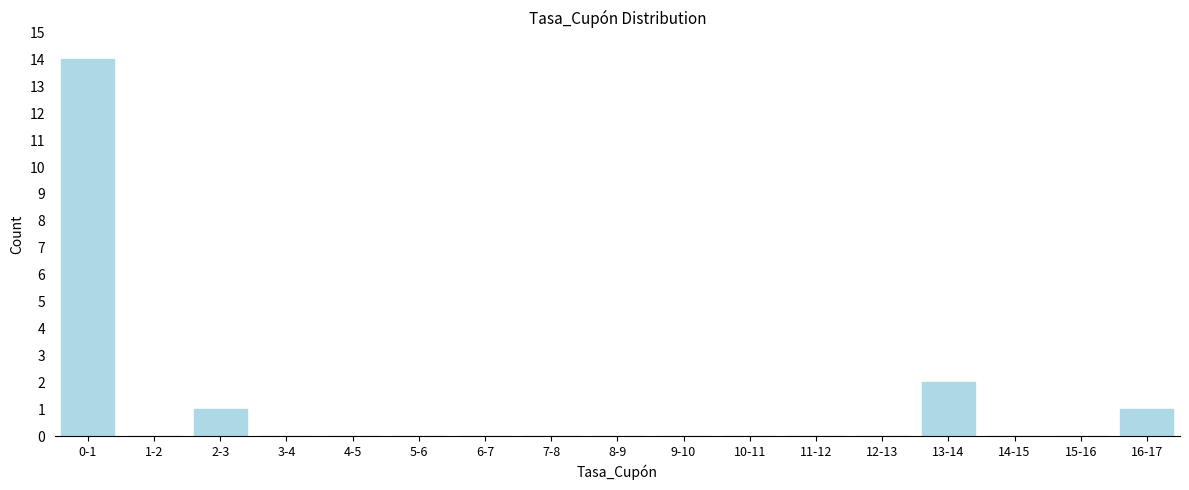

Reading left to right, extract all data points from this chart.

0-1=14	1-2=0	2-3=1	3-4=0	4-5=0	5-6=0	6-7=0	7-8=0	8-9=0	9-10=0	10-11=0	11-12=0	12-13=0	13-14=2	14-15=0	15-16=0	16-17=1